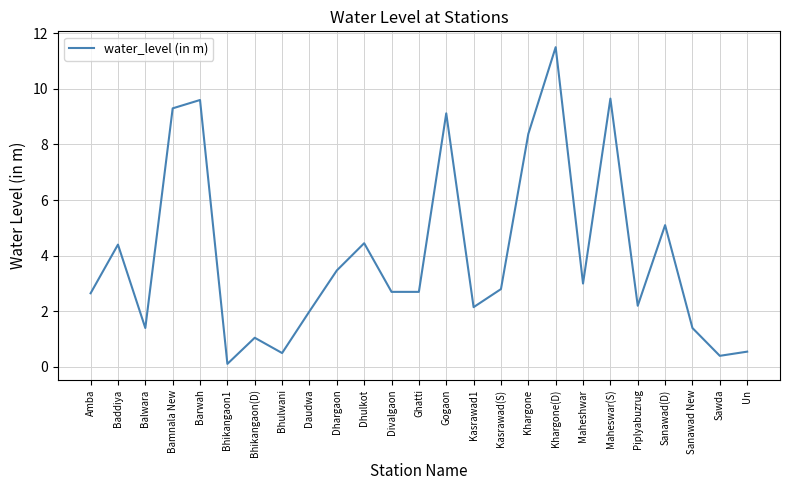

The value at Sanawad(D) is 5.1. True or false?

True